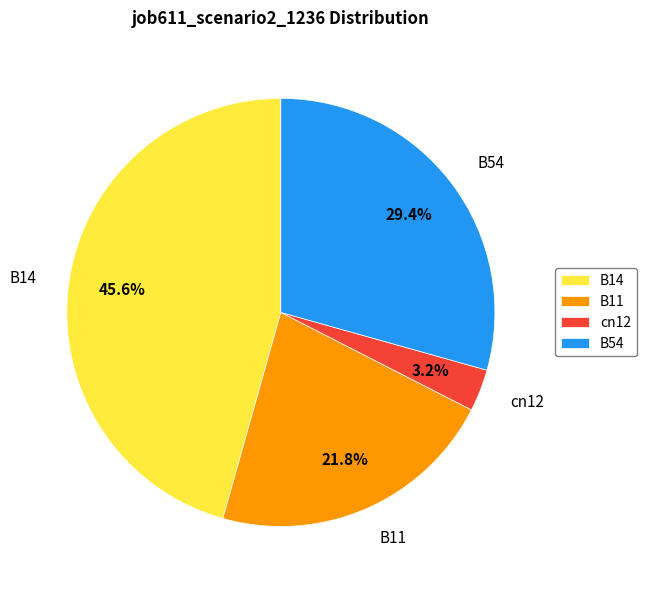

What is the largest slice in the pie chart?

B14